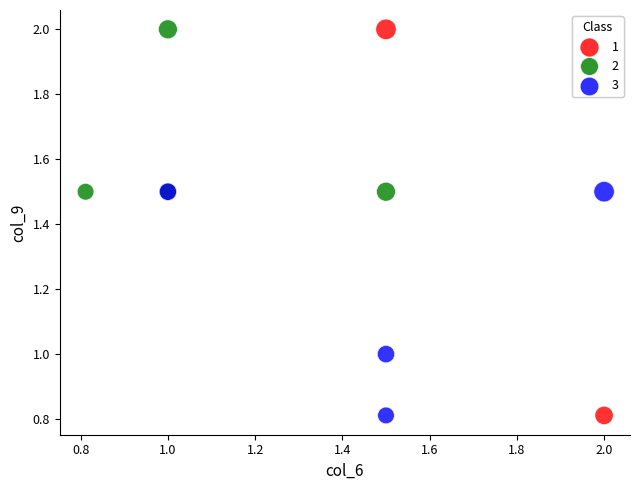

Which series has the largest Y range (max minus min)?

1